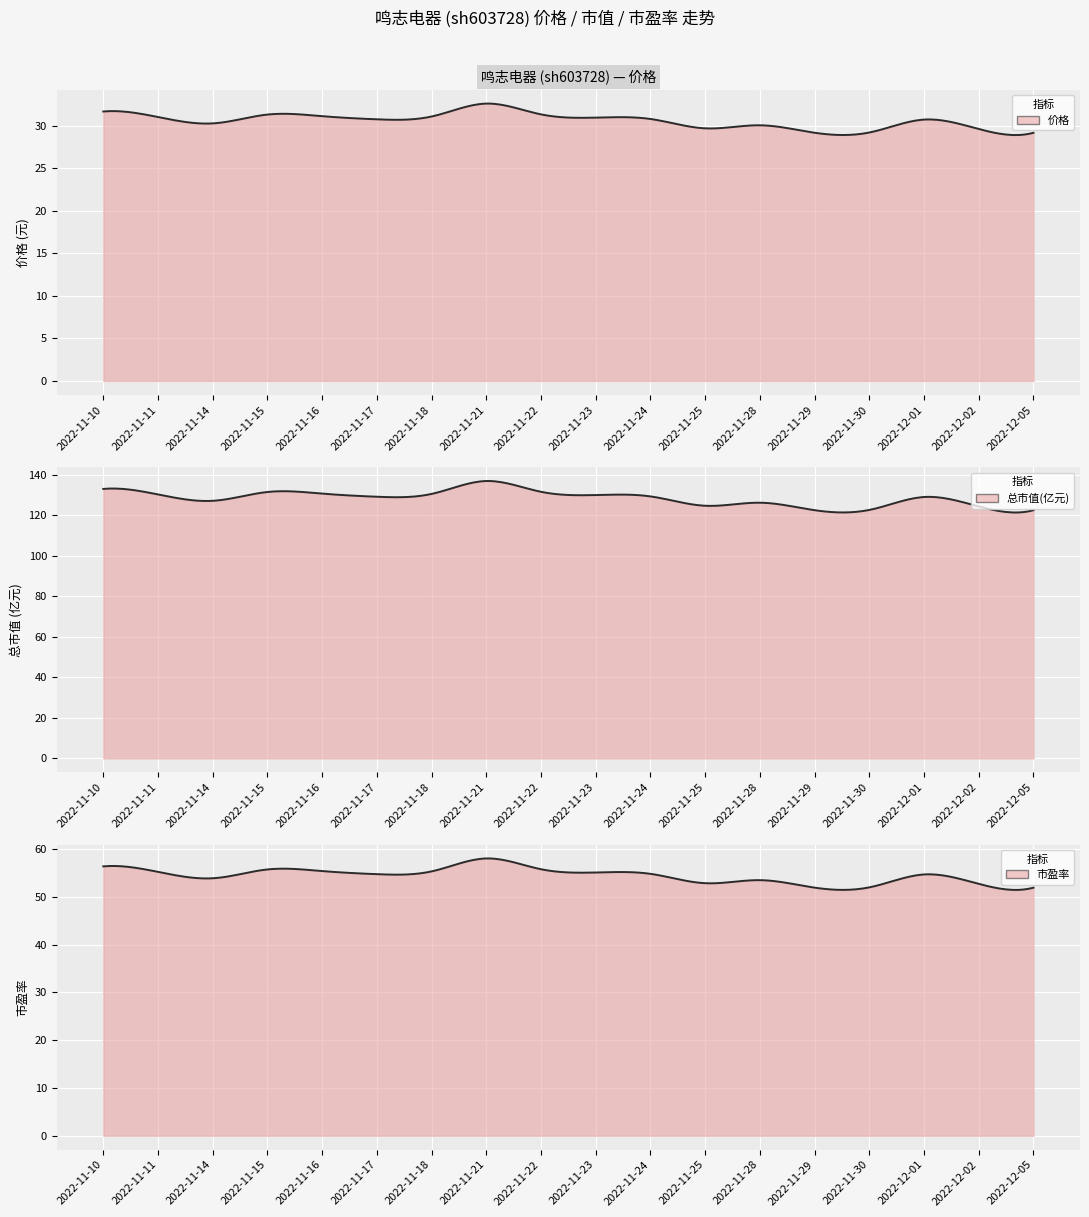

At which category does the chart reach its peak across all series?

2022-11-21